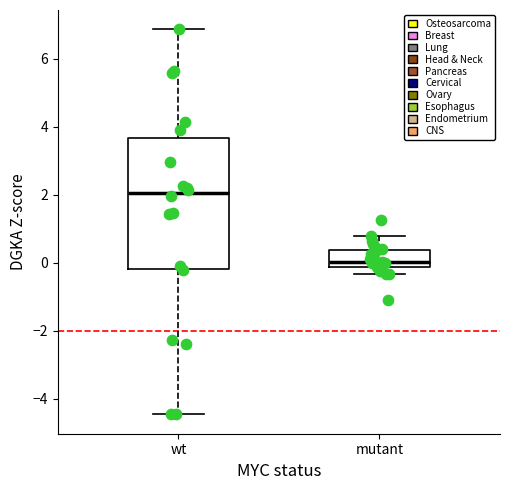

Where does the median line of the box for wt sit on the y-axis? The values are not printed on the chart, so give them approximately, as read against the axis.

2.0